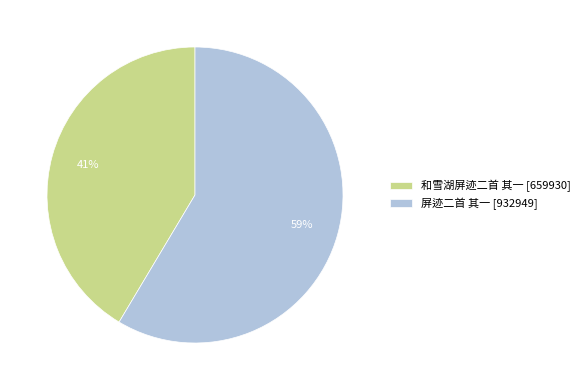

True or false: 屏迹二首 其一 accounts for 59% of the total.

True